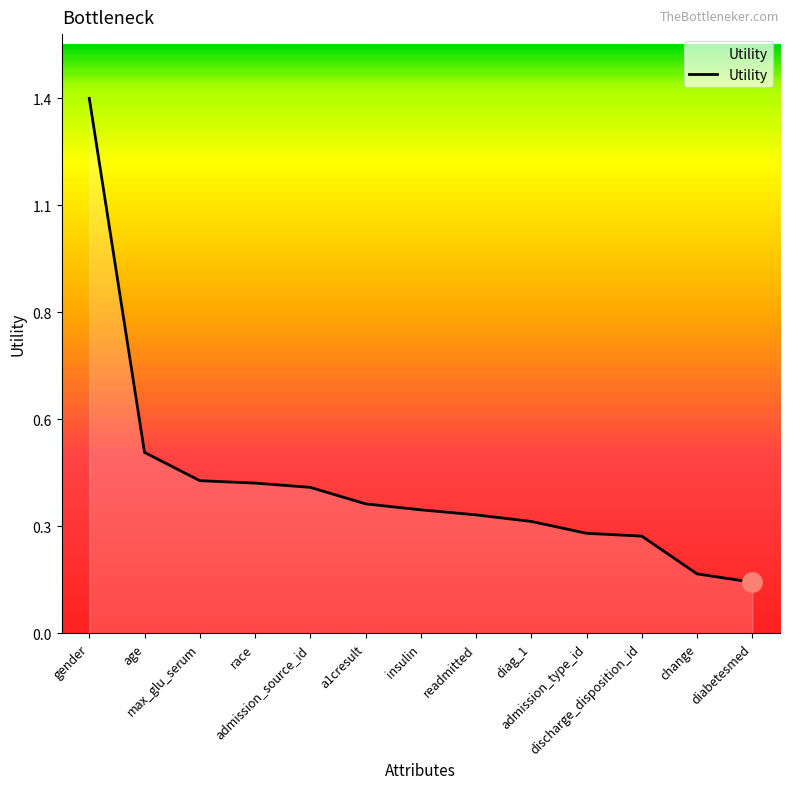

Reading right to left, transcribe all the data shown in this chart.

0.1	0.2	0.3	0.3	0.3	0.3	0.3	0.3	0.4	0.4	0.4	0.5	1.4